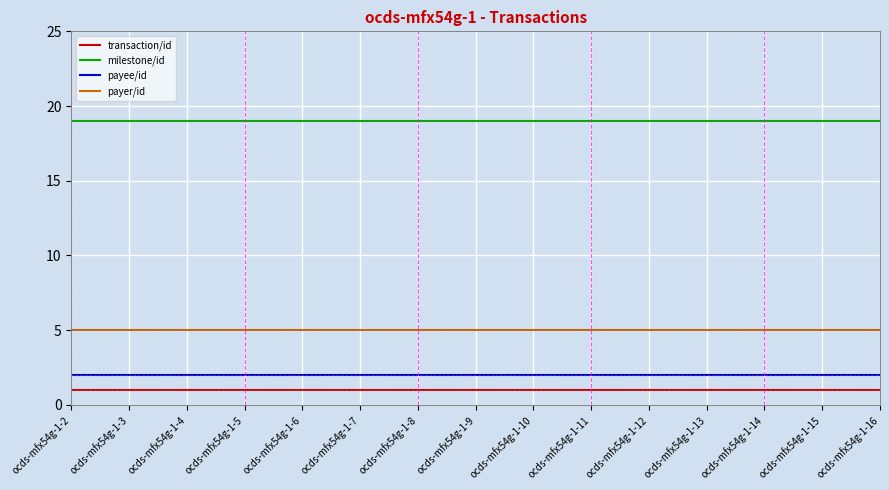

True or false: payee/id has a value of 3 at ocds-mfx54g-1-7.

False